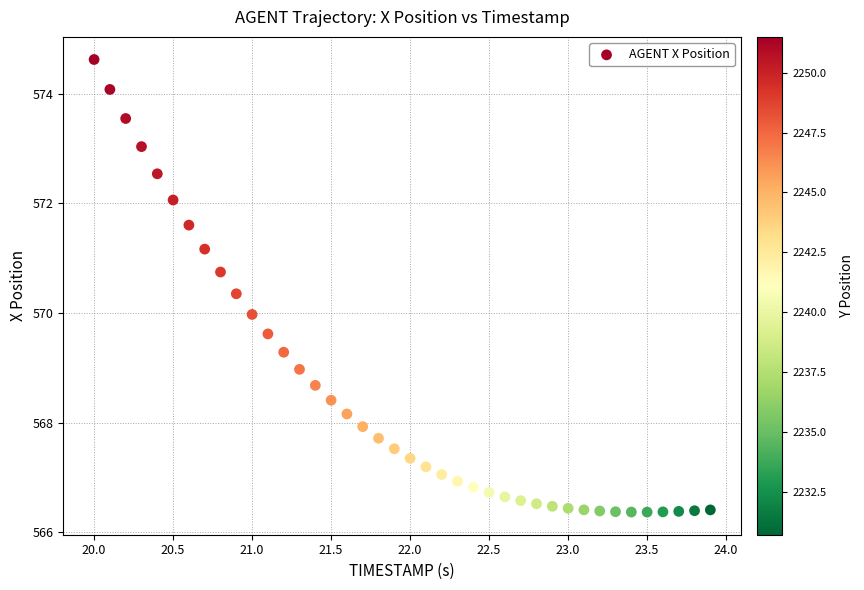

What is the range of Y values (max minus min)?

8.3